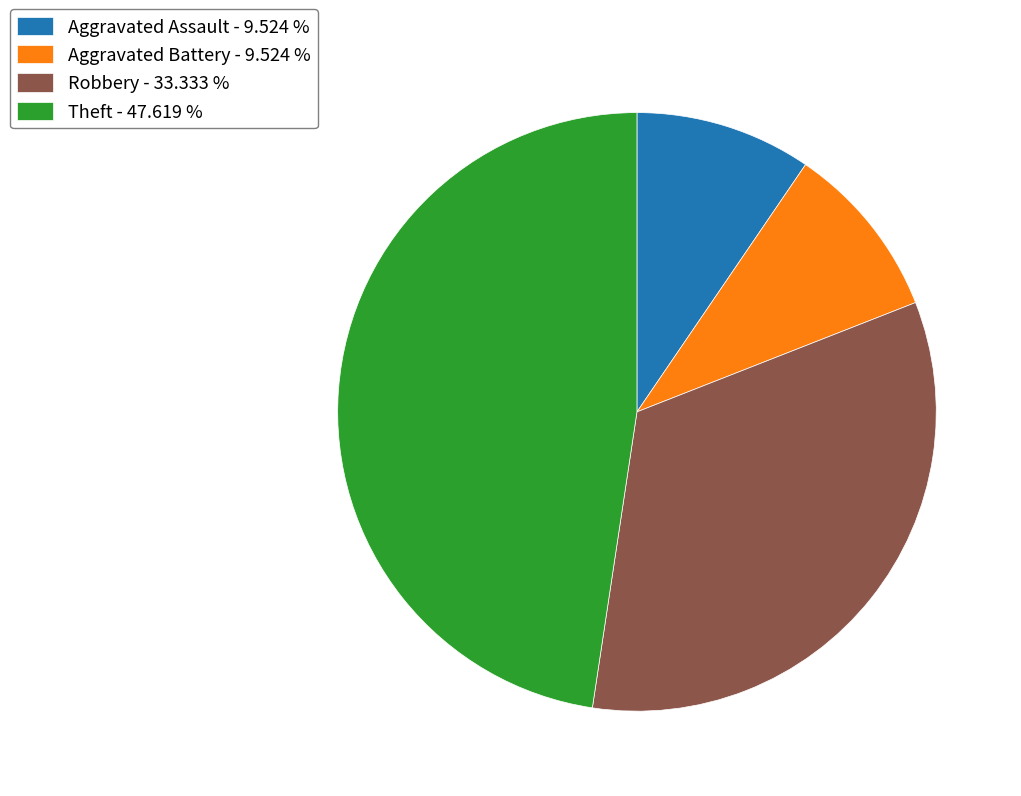

Which category has the biggest portion of the pie?

Theft - 47.619 %